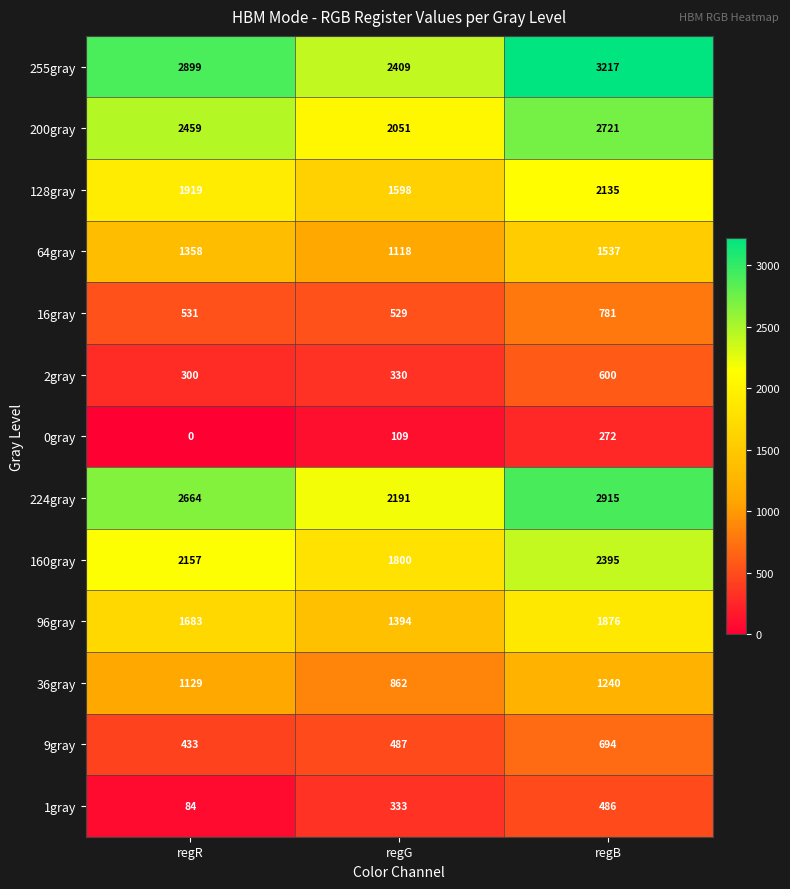

How many 1gray values are between 84 and 486?

3